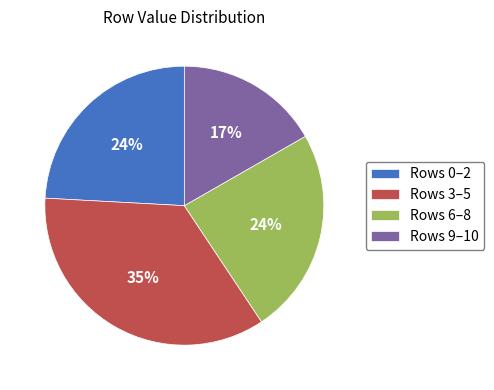

To the nearest percent, what percentage of the pie is Rows 3–5?

35%